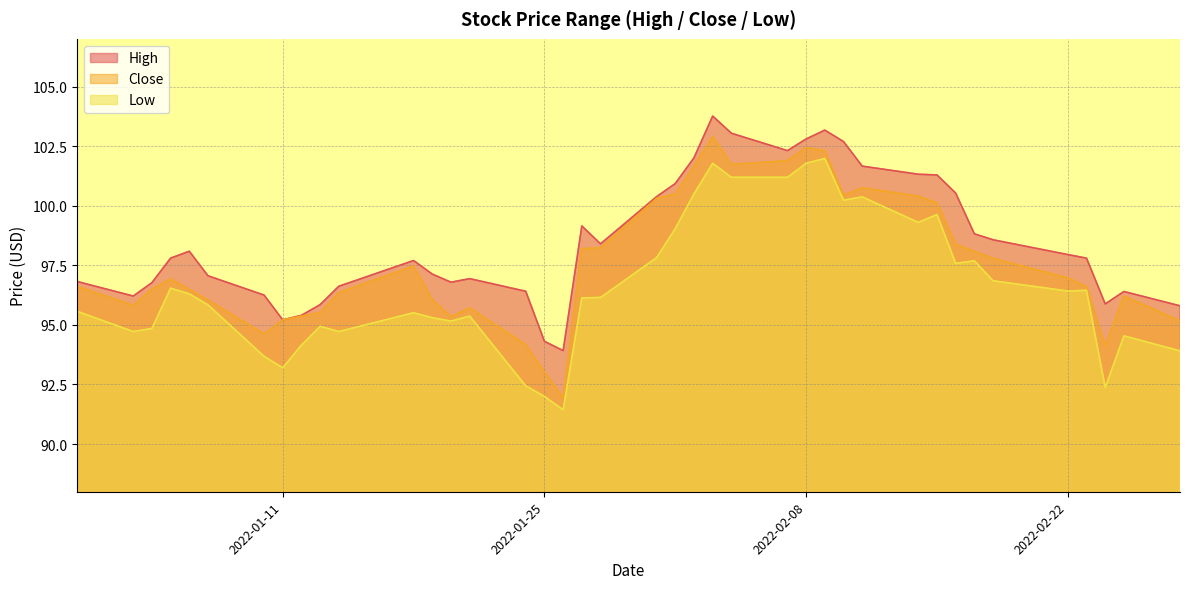

How many lines are shown in the chart?

3